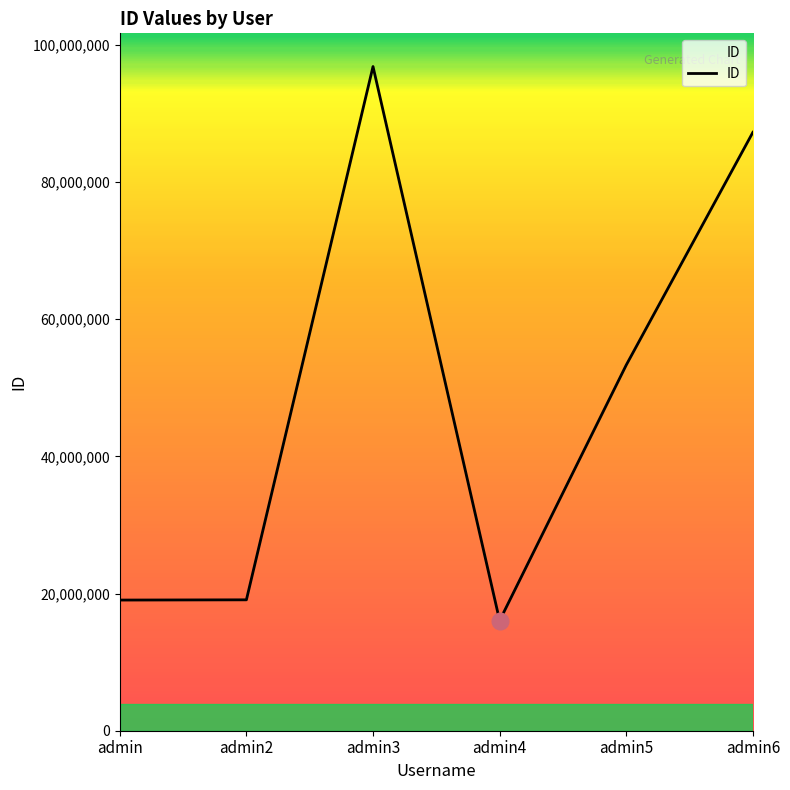

Is this an area chart (filled region under the line)?

No